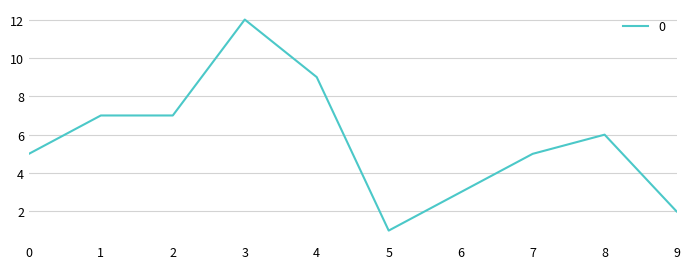

Which category has the highest value across all series?

3